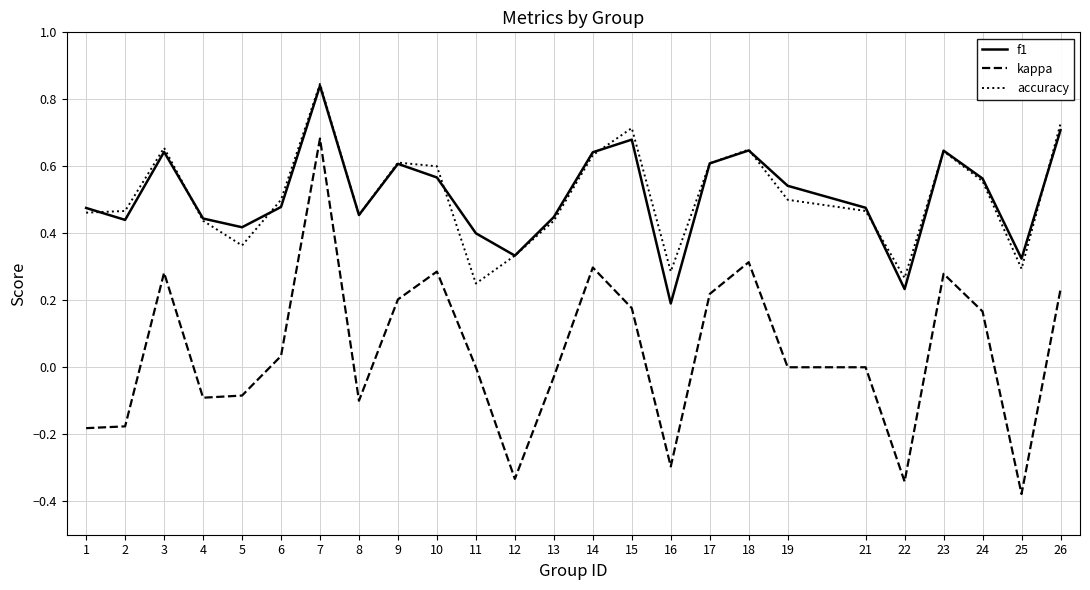

Is the value of f1 at 7 greater than the value of kappa at 26?

Yes